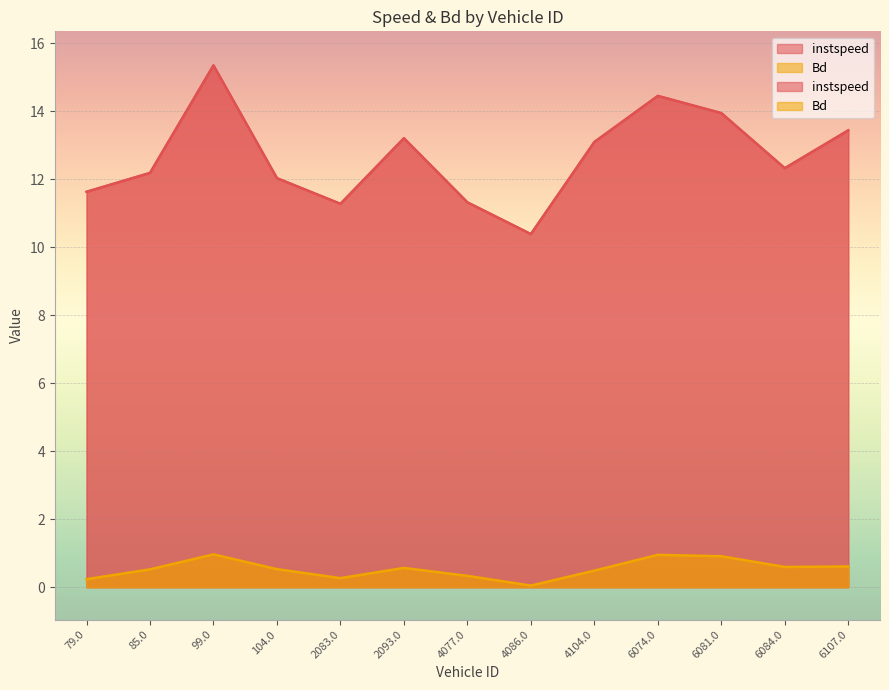

Reading left to right, what are all the values shown in this chart?

instspeed: 11.6	12.2	15.3	12.0	11.3	13.2	11.3	10.4	13.1	14.4	13.9	12.3	13.4
Bd: 0.2	0.5	1.0	0.5	0.3	0.6	0.3	0.0	0.5	0.9	0.9	0.6	0.6